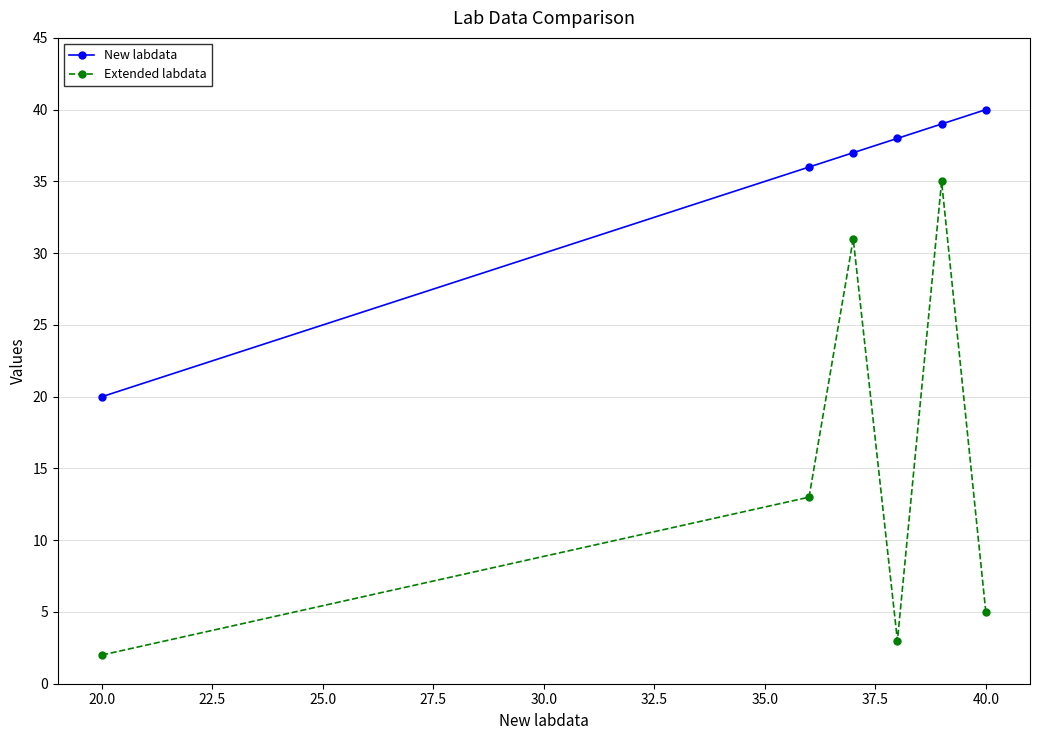

True or false: New labdata and Extended labdata cross at least once.

False